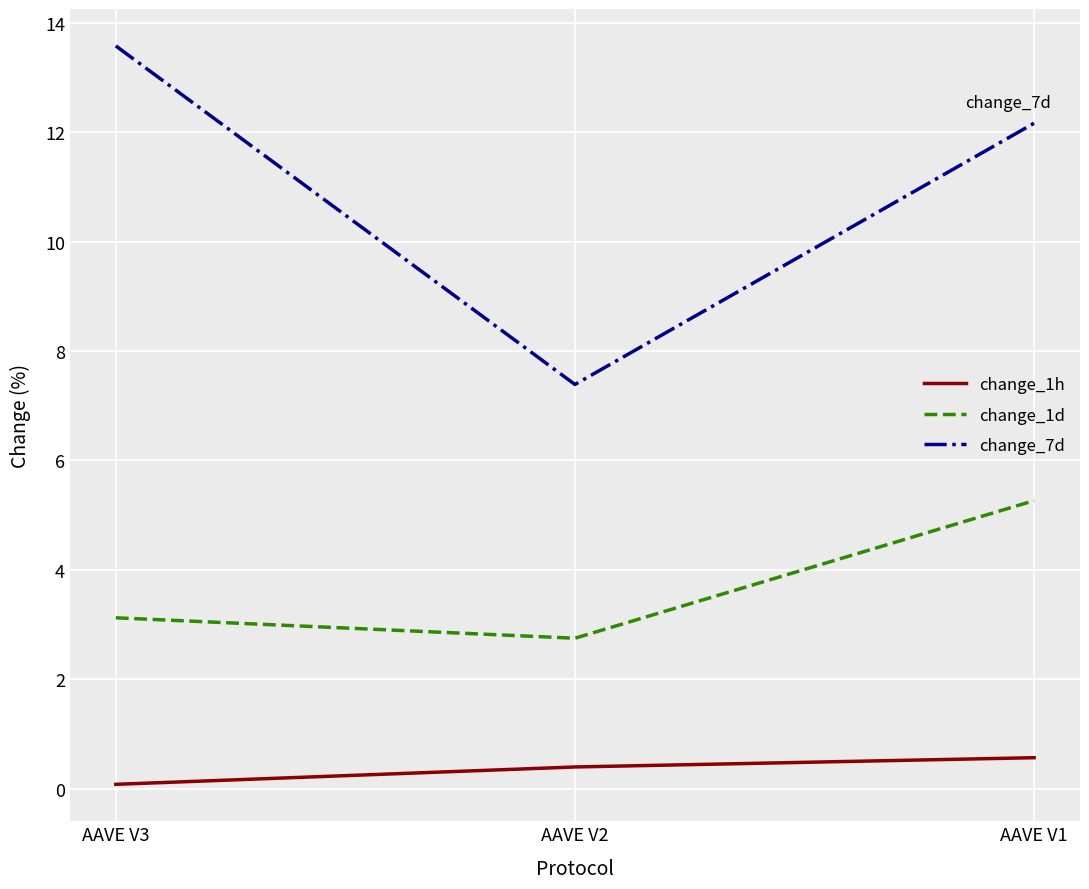

What are all the series names shown in the legend?

change_1h, change_1d, change_7d